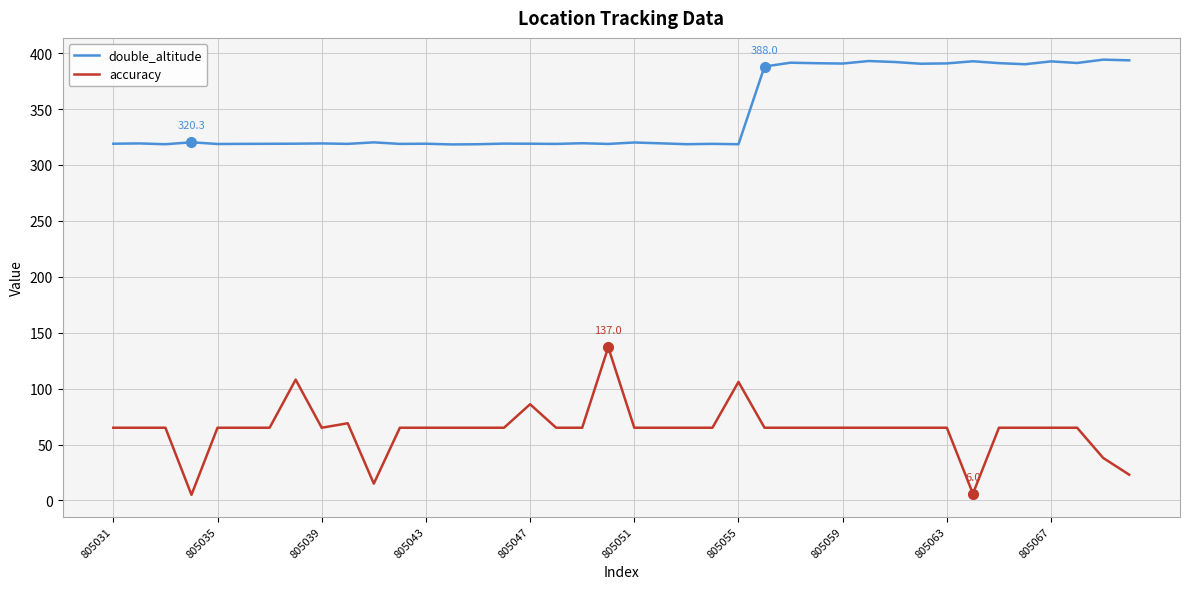

What is the maximum value for double_altitude?

394.2